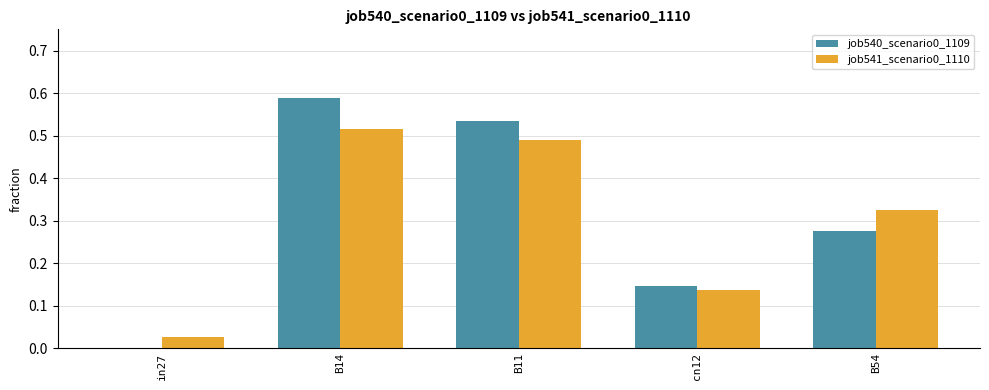

At which label is job540_scenario0_1109 closest to 0?

in27